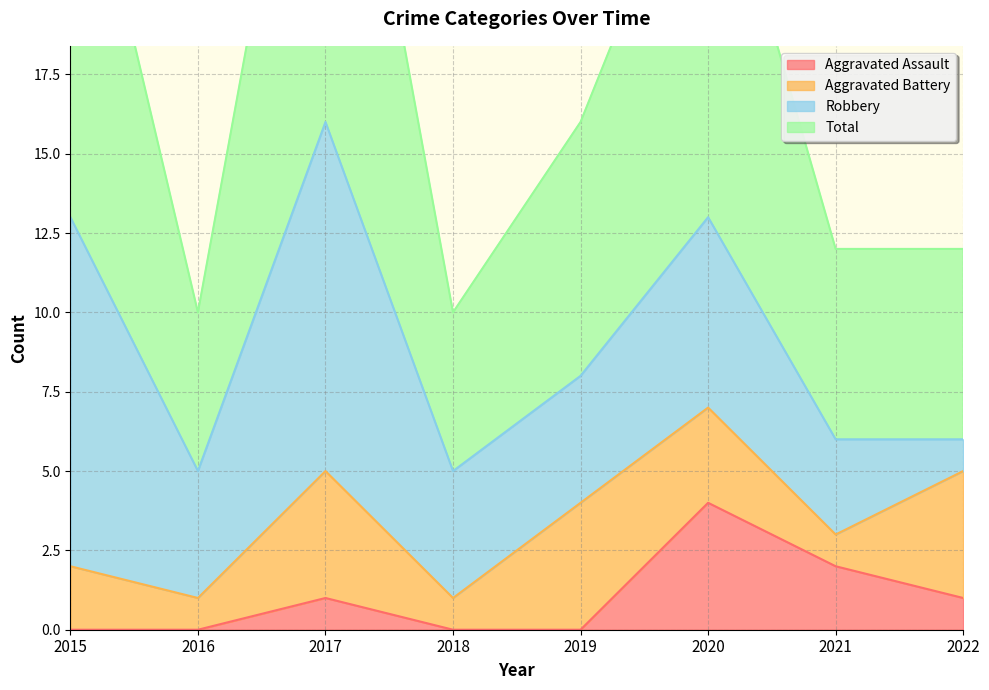

How many Aggravated Assault values are between 0 and 2?

7